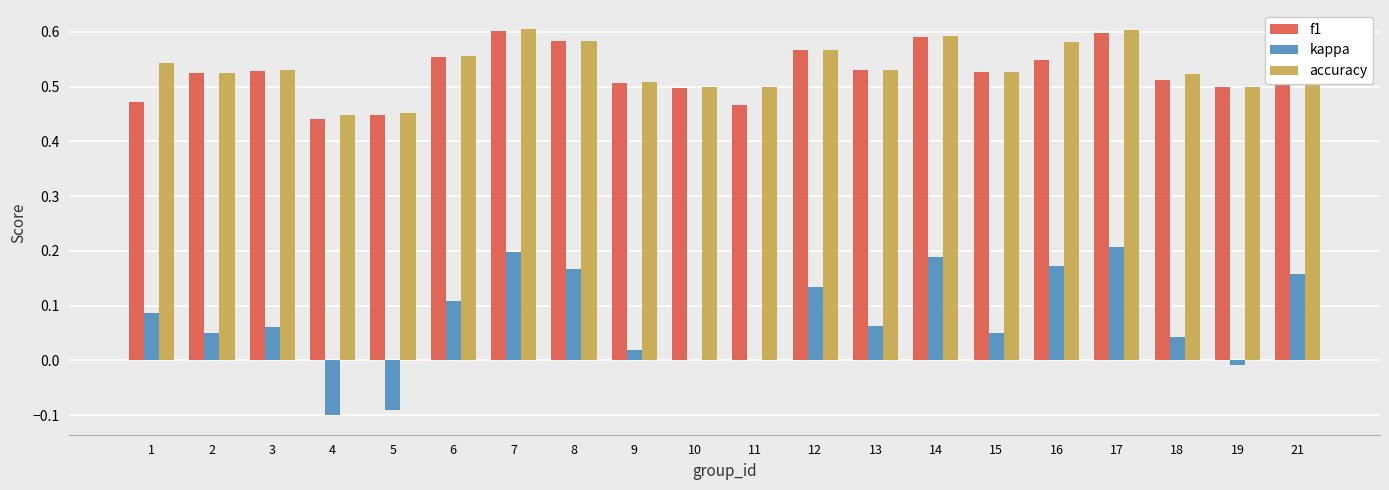

Is the value of f1 at 12 greater than the value of accuracy at 15?

Yes